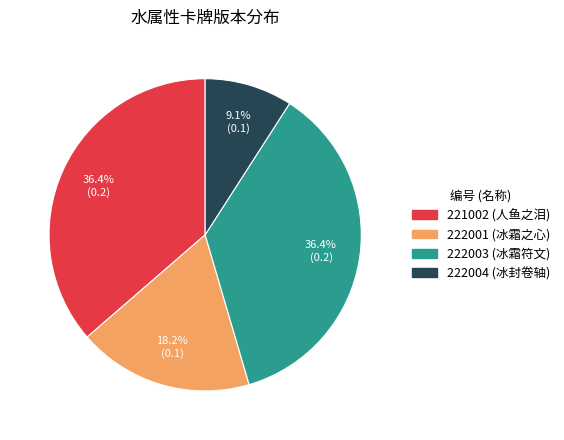

How much of the chart is everything except 222003?

63.6%